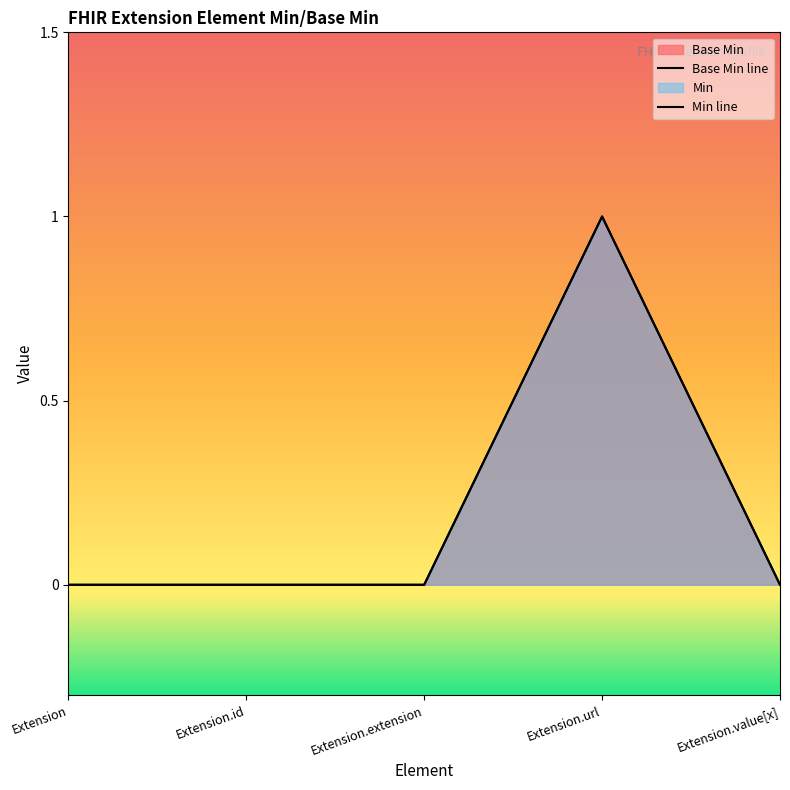

What is the change in value from Extension to Extension.url?

+1